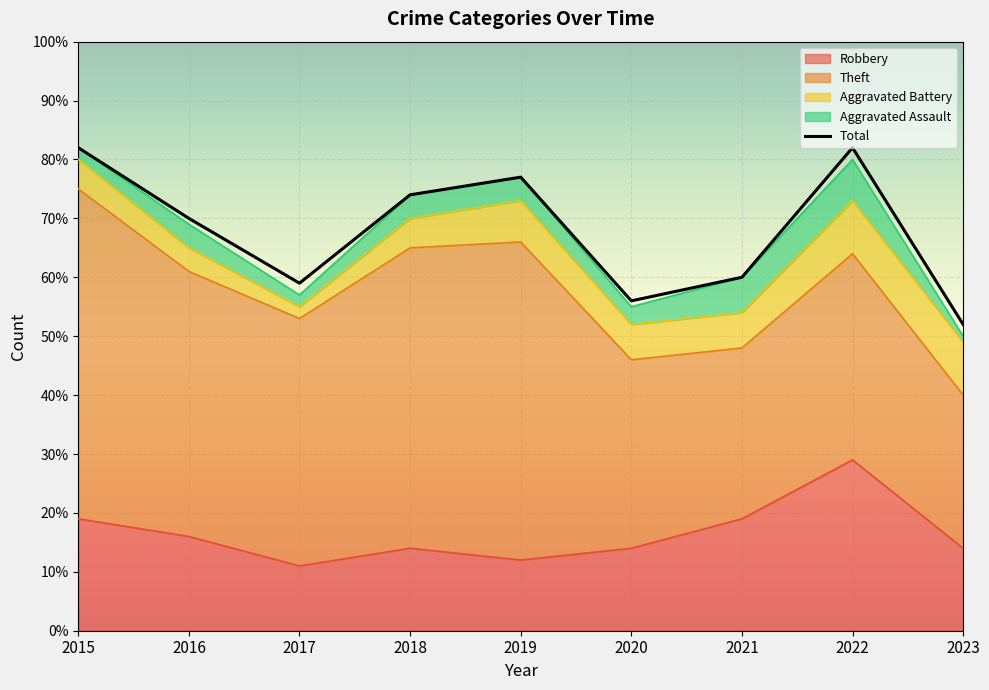

How many lines are shown in the chart?

1